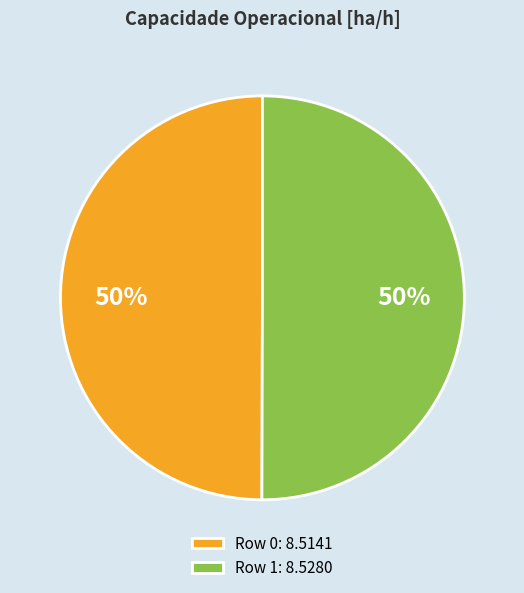

What is the ratio of the value at Row 1: 8.5280 to the value at Row 0: 8.5141?

1.0